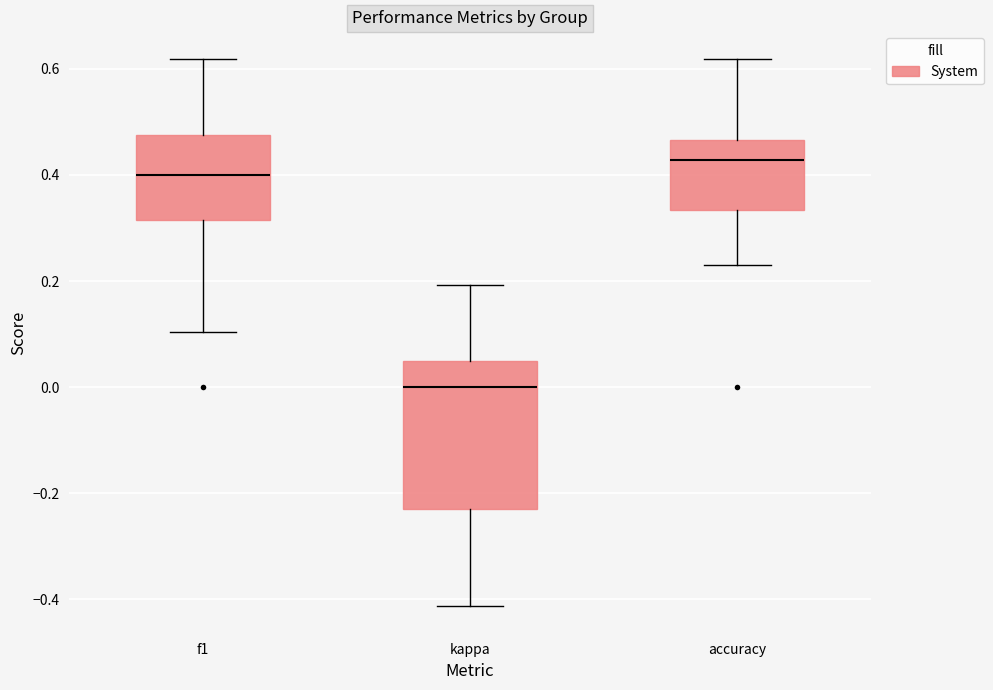

Which box's median line is the highest?

accuracy